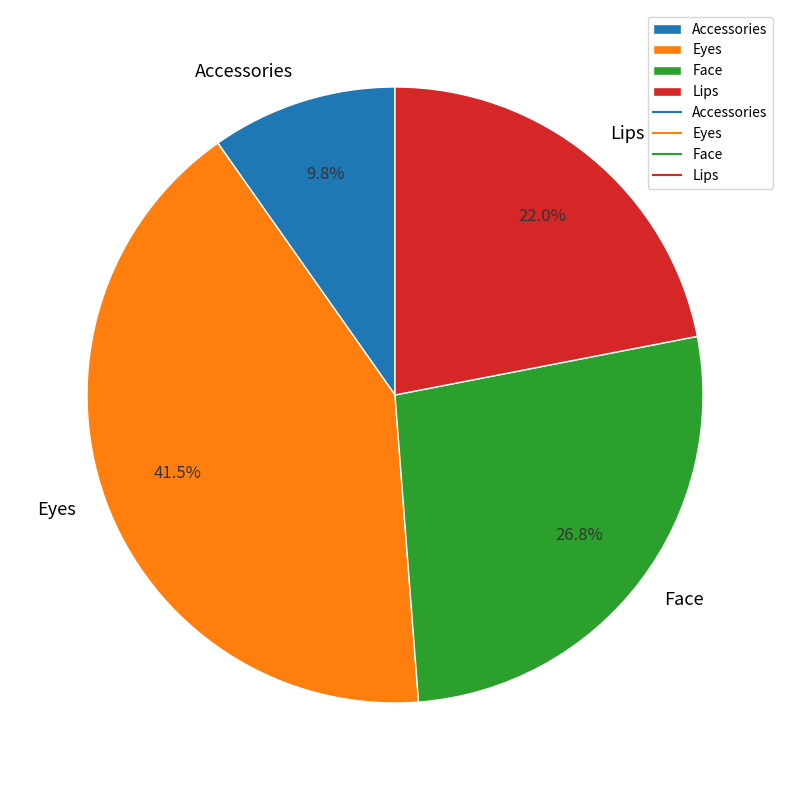

Which has a higher value, Face or Eyes?

Eyes